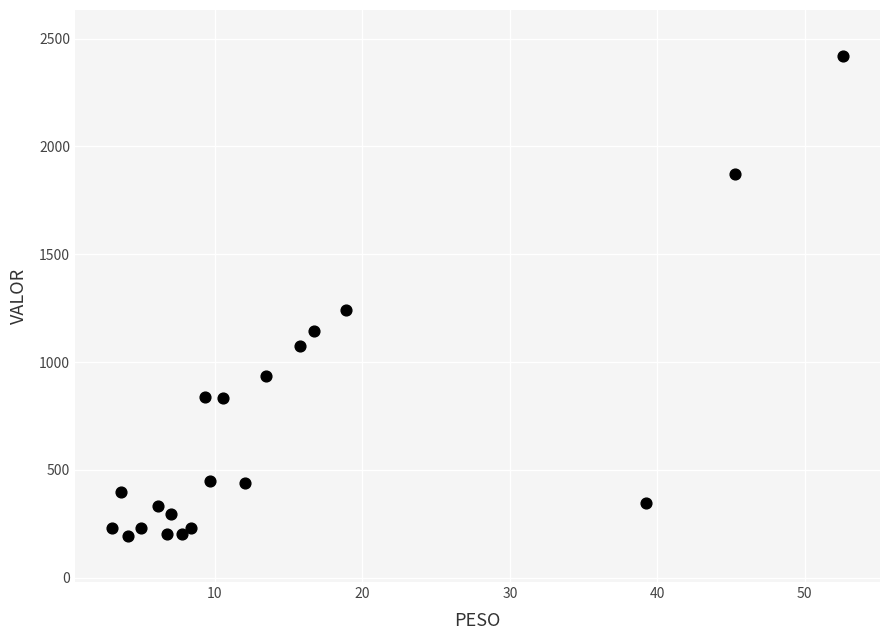

What Y value in the scatter plot is closest to 1306?

1241.2